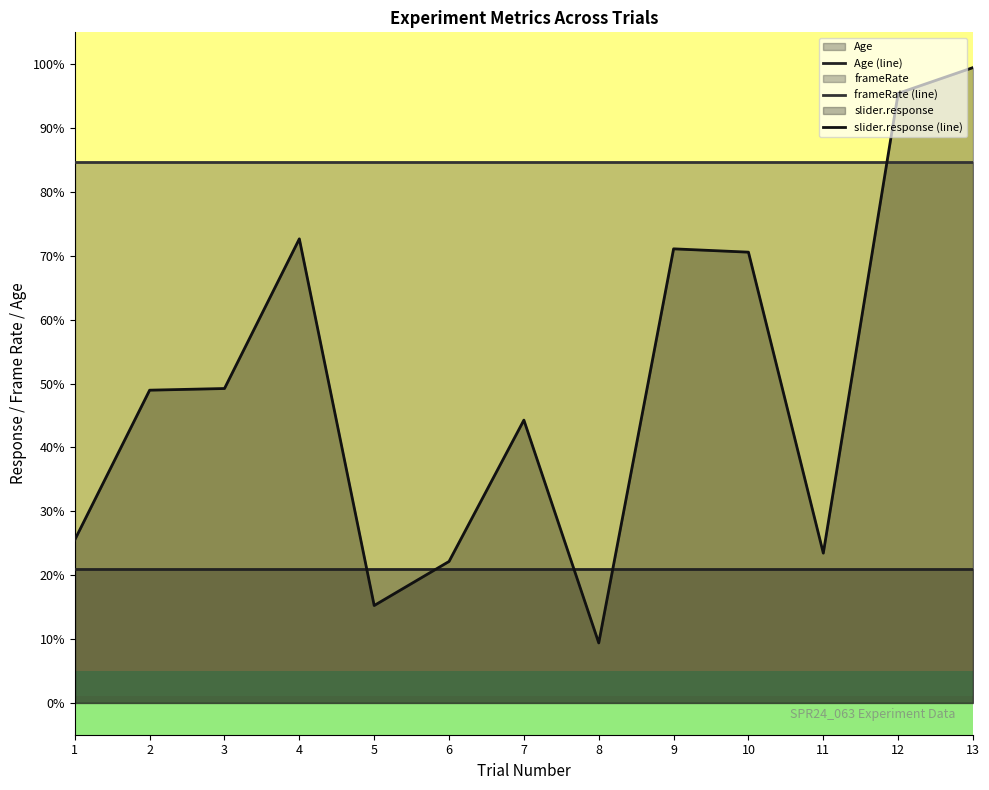

List the series in order of their peak value, highest first.

slider.response (line), frameRate (line), Age (line)